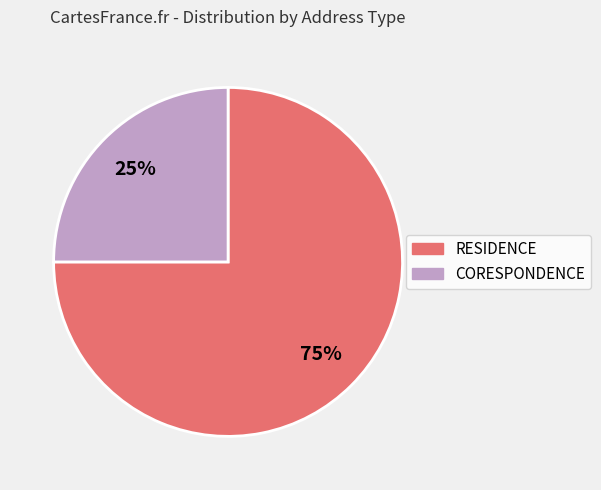

Is the sum of RESIDENCE and CORESPONDENCE greater than half?

Yes